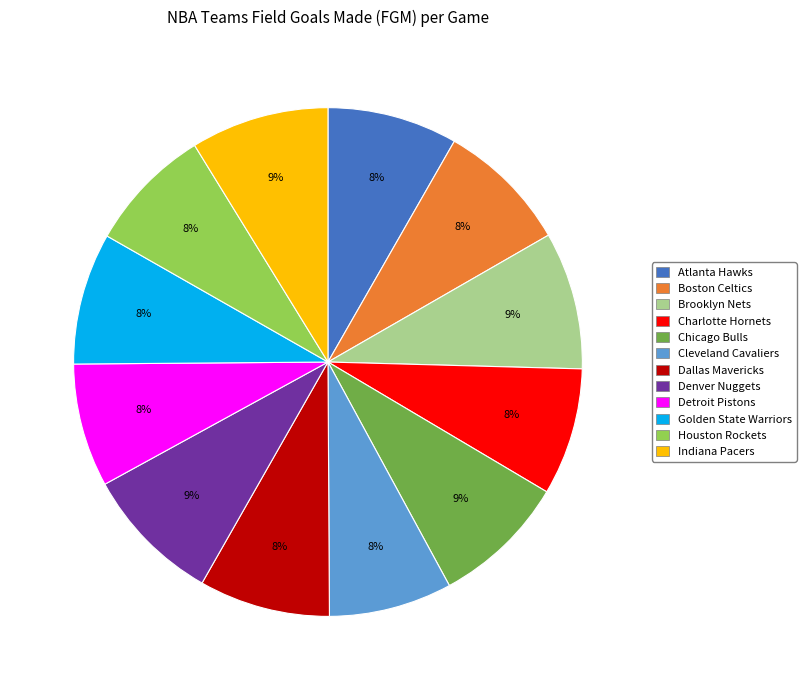

To the nearest percent, what is the difference between the largest and smallest slice percentages?

1%